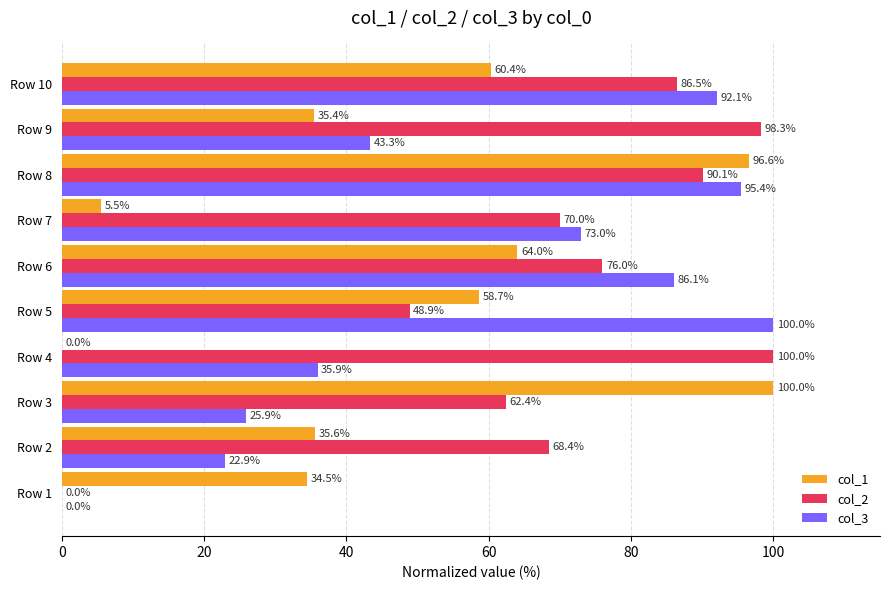

What is the approximate value of col_2 at Row 2?

68.4